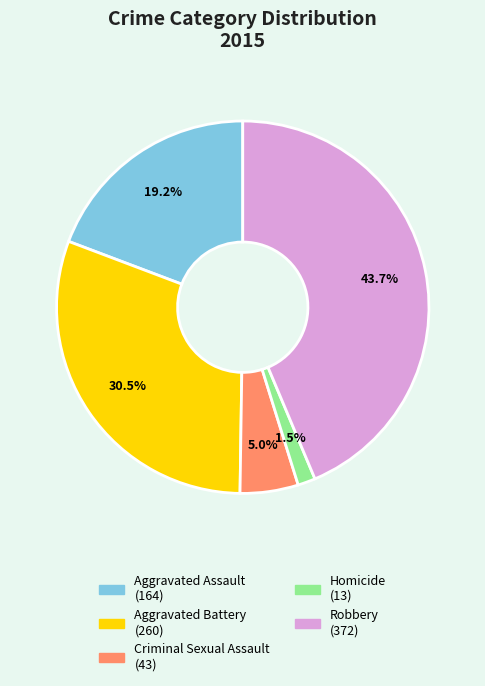

Is the sum of Criminal Sexual Assault and Homicide greater than half?

No